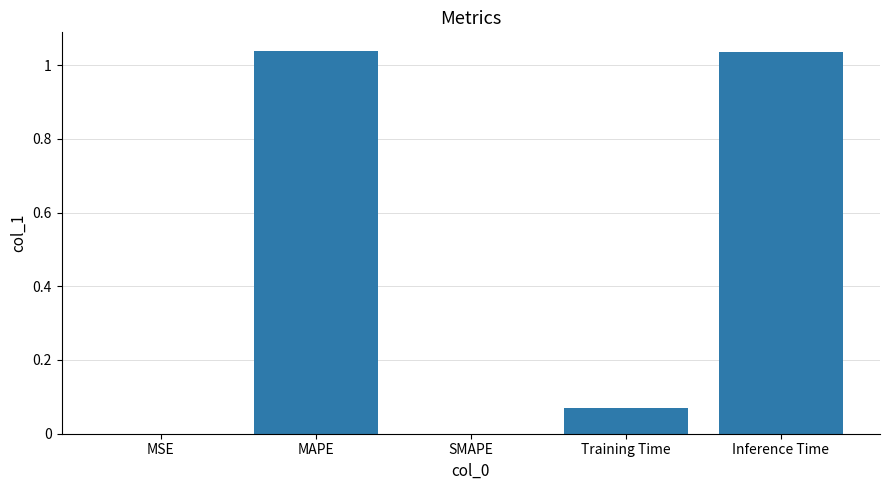

What is the sum of all values?

2.1